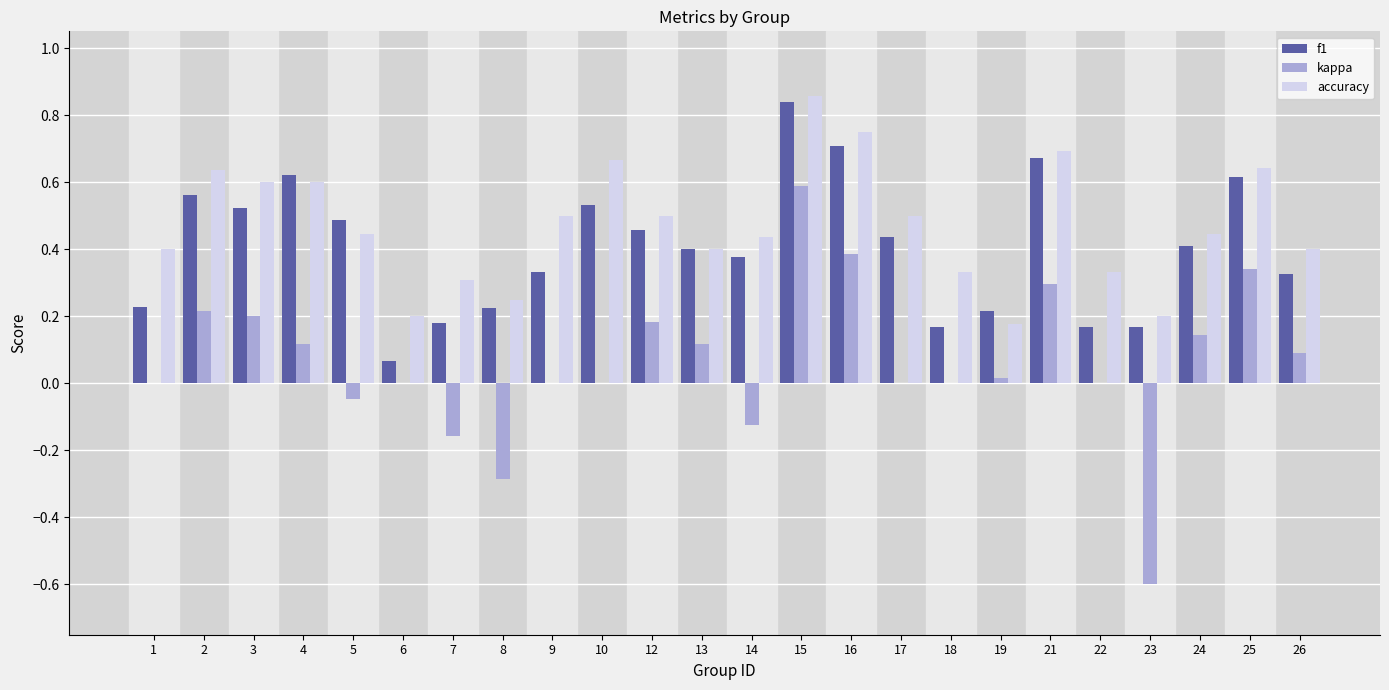

Which series changed the most between 9 and 15?

kappa